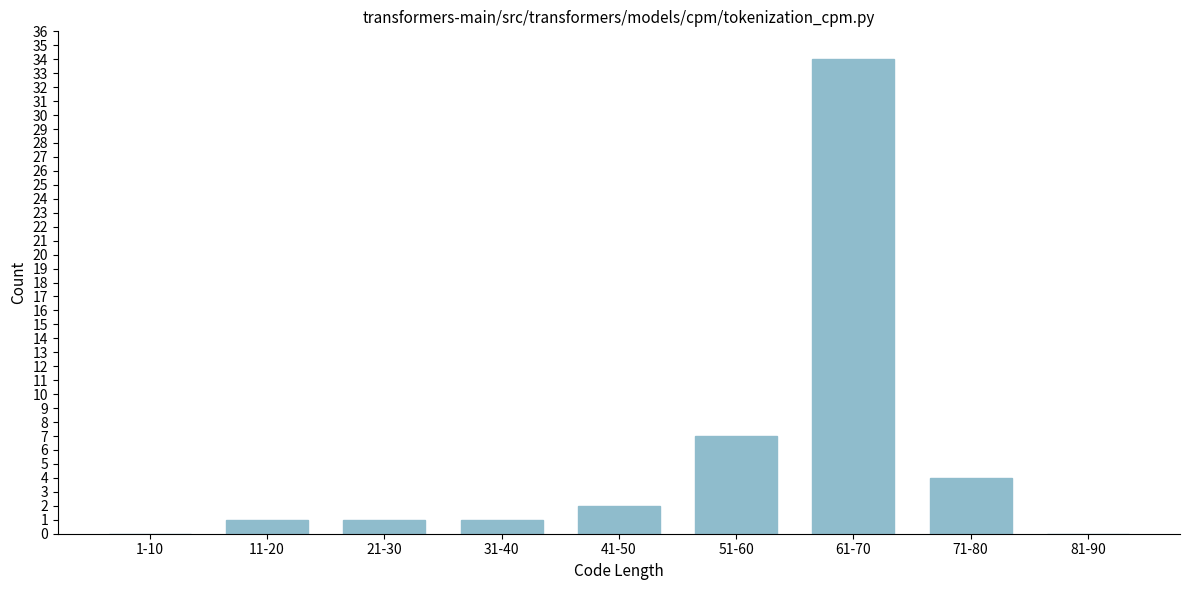

Reading left to right, extract all data points from this chart.

1-10=0	11-20=1	21-30=1	31-40=1	41-50=2	51-60=7	61-70=34	71-80=4	81-90=0